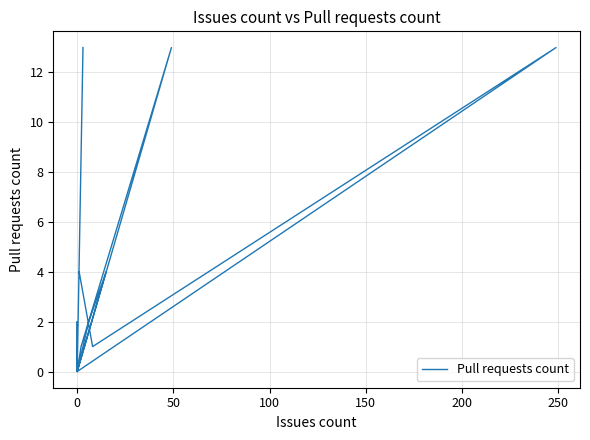

What is the maximum value shown in the chart?

13